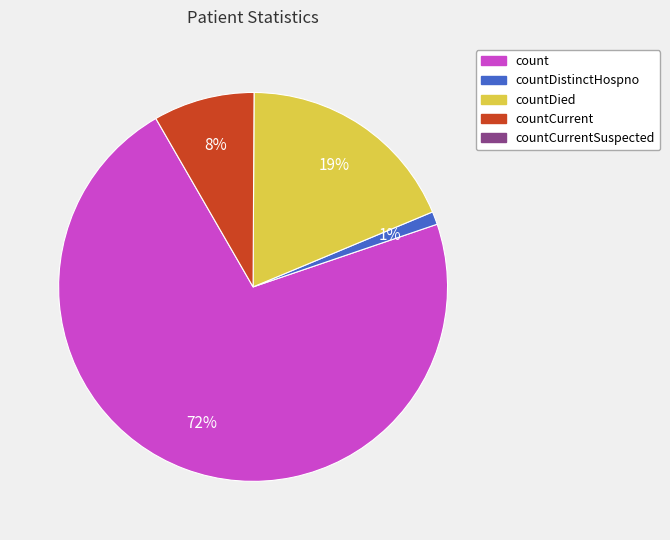

Is there a majority slice in this chart?

Yes